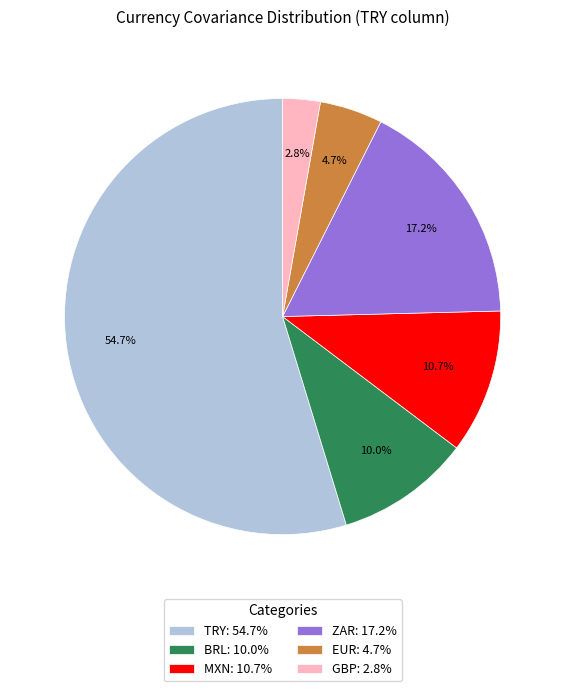

Which category has the smallest portion of the pie?

GBP